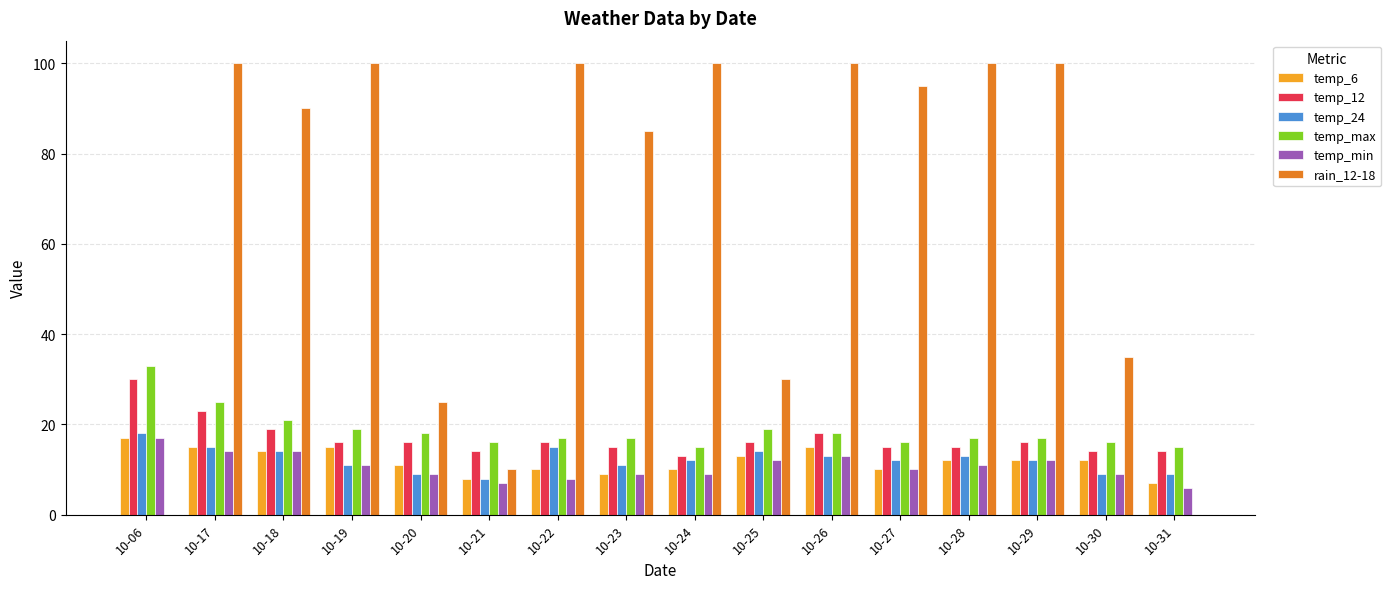

The temp_12 series shows 16 at 10-29. True or false?

True